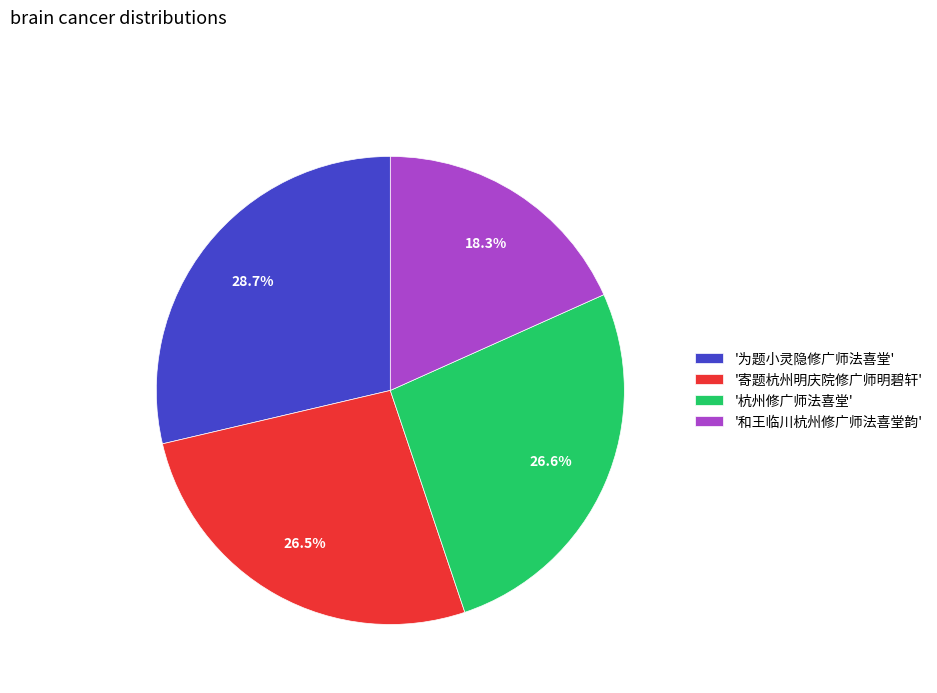

To the nearest percent, what is the difference between the largest and smallest slice percentages?

10%